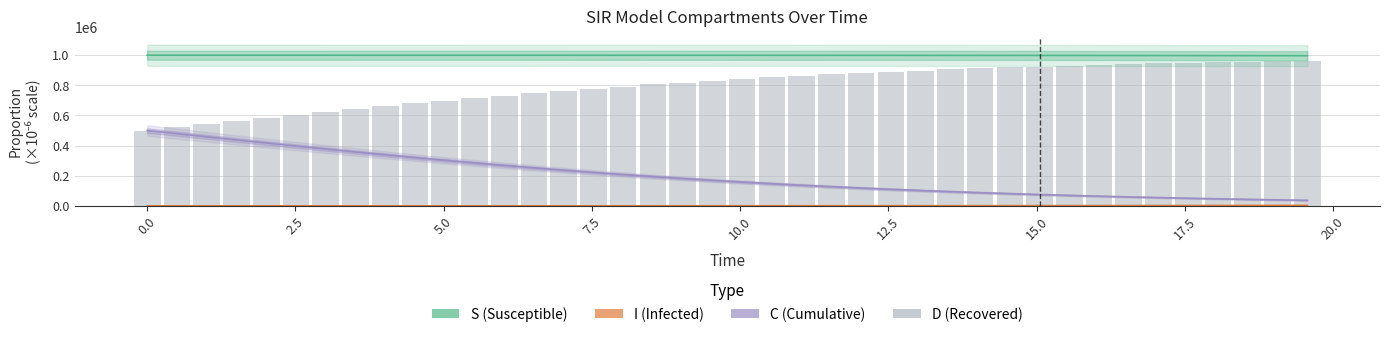

Is the value of S (Susceptible) at 20.0 greater than the value of D at 34?

Yes